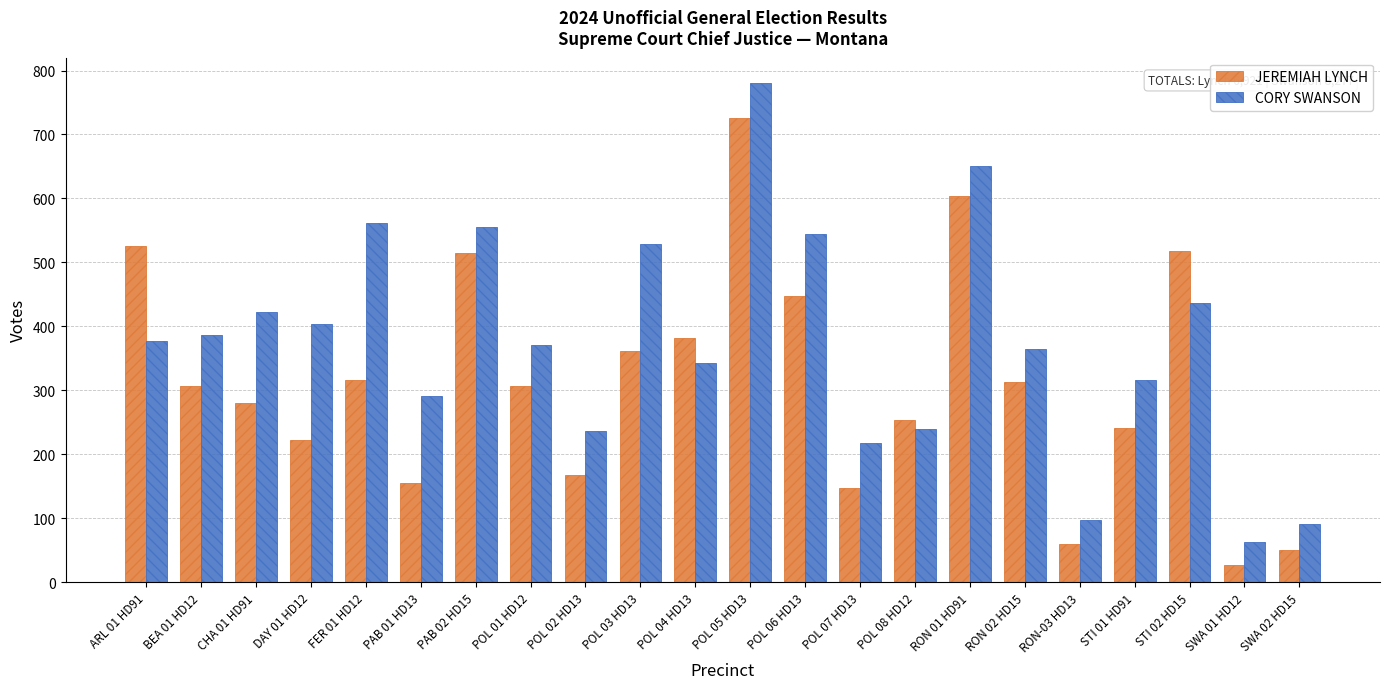

At which category does the chart reach its peak across all series?

POL 05 HD13